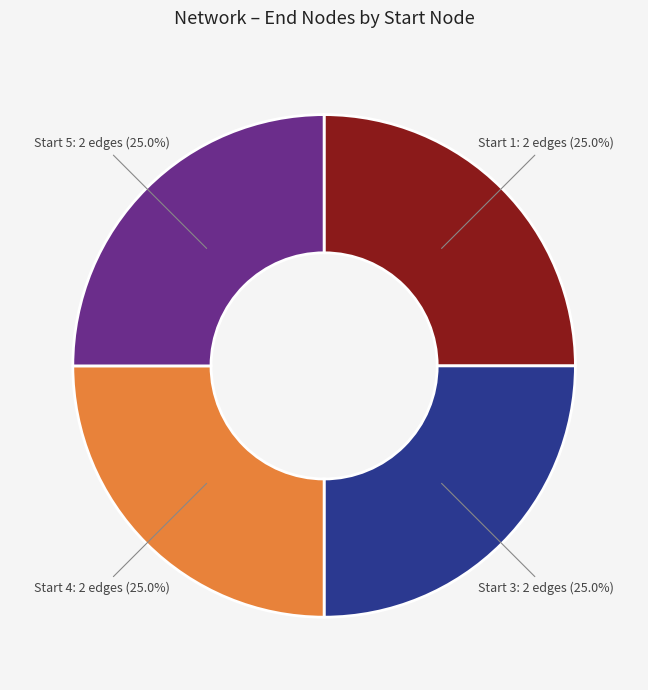

Is there a majority slice in this chart?

No